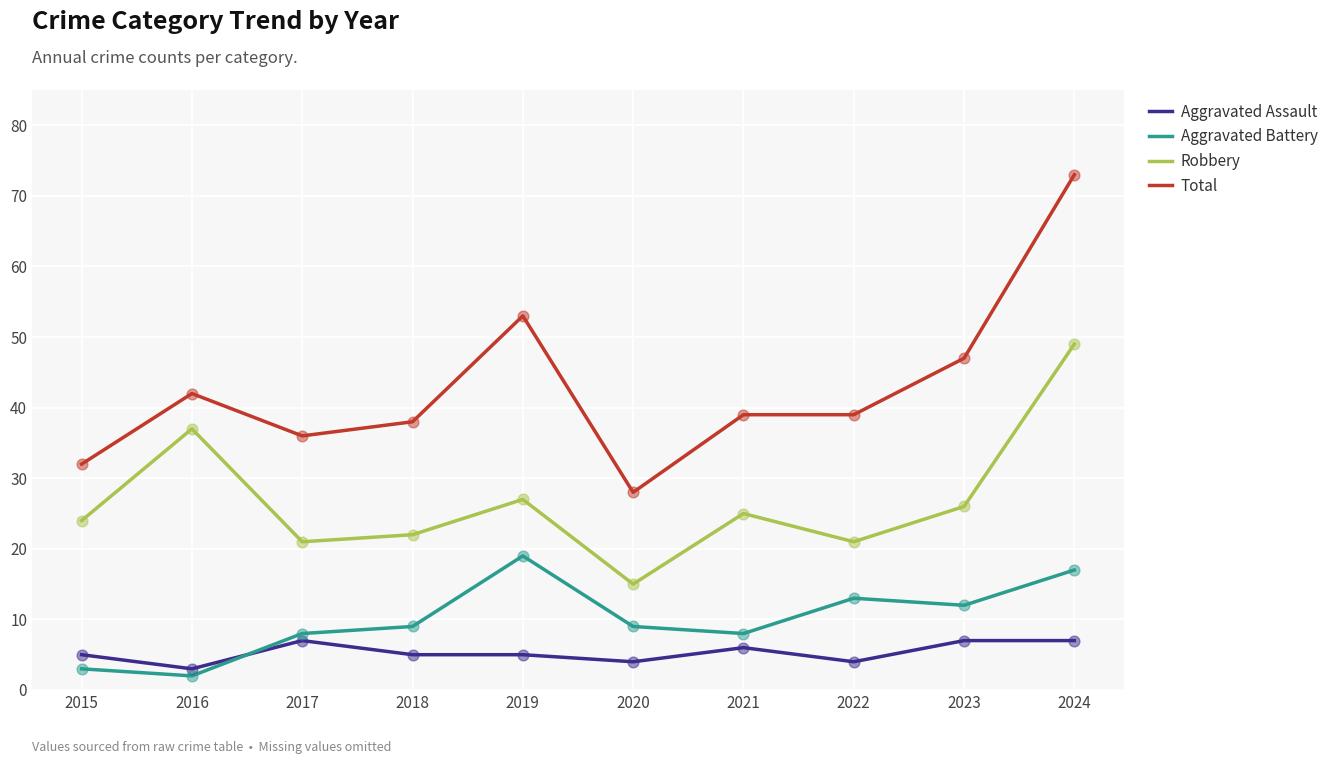

What are all the series names shown in the legend?

Aggravated Assault, Aggravated Battery, Robbery, Total